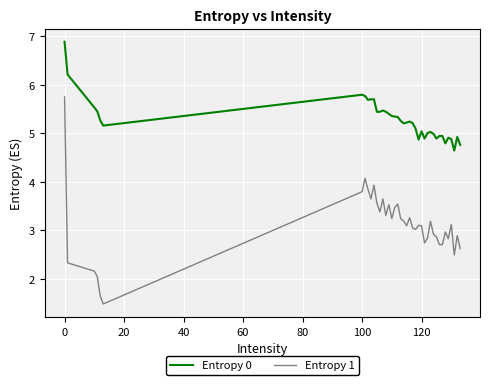

List the series in order of their peak value, highest first.

Entropy 0, Entropy 1